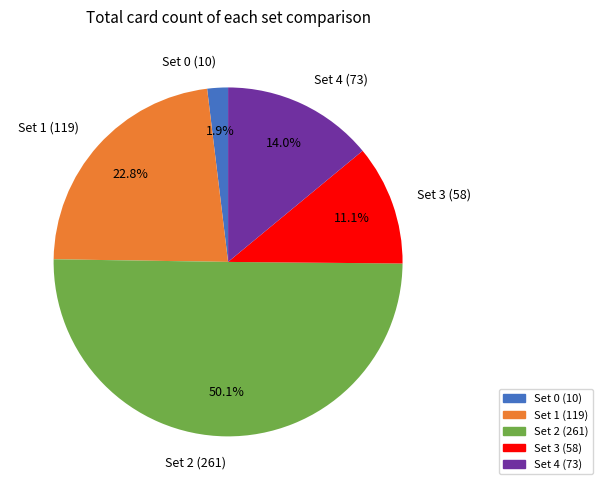

Rank the categories by value from highest to lowest.

Set 2 (261), Set 1 (119), Set 4 (73), Set 3 (58), Set 0 (10)